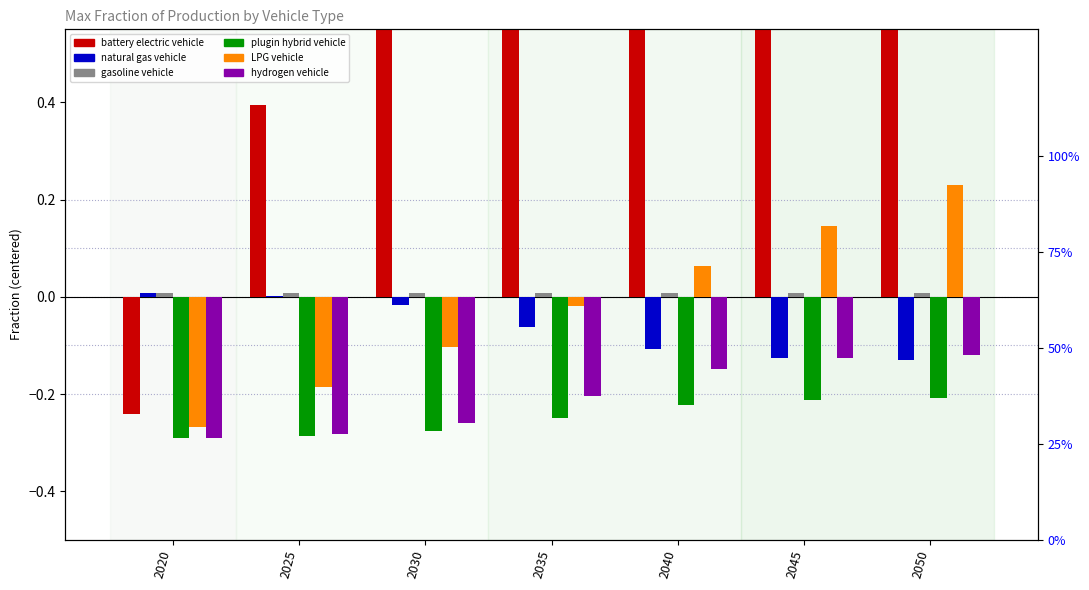

Reading left to right, transcribe all the data shown in this chart.

battery electric vehicle: -0.2	0.4	0.7	0.7	0.7	0.7	0.7
natural gas vehicle: 0.0	0.0	-0.0	-0.1	-0.1	-0.1	-0.1
gasoline vehicle: 0.0	0.0	0.0	0.0	0.0	0.0	0.0
plugin hybrid vehicle: -0.3	-0.3	-0.3	-0.2	-0.2	-0.2	-0.2
LPG vehicle: -0.3	-0.2	-0.1	-0.0	0.1	0.1	0.2
hydrogen vehicle: -0.3	-0.3	-0.3	-0.2	-0.1	-0.1	-0.1